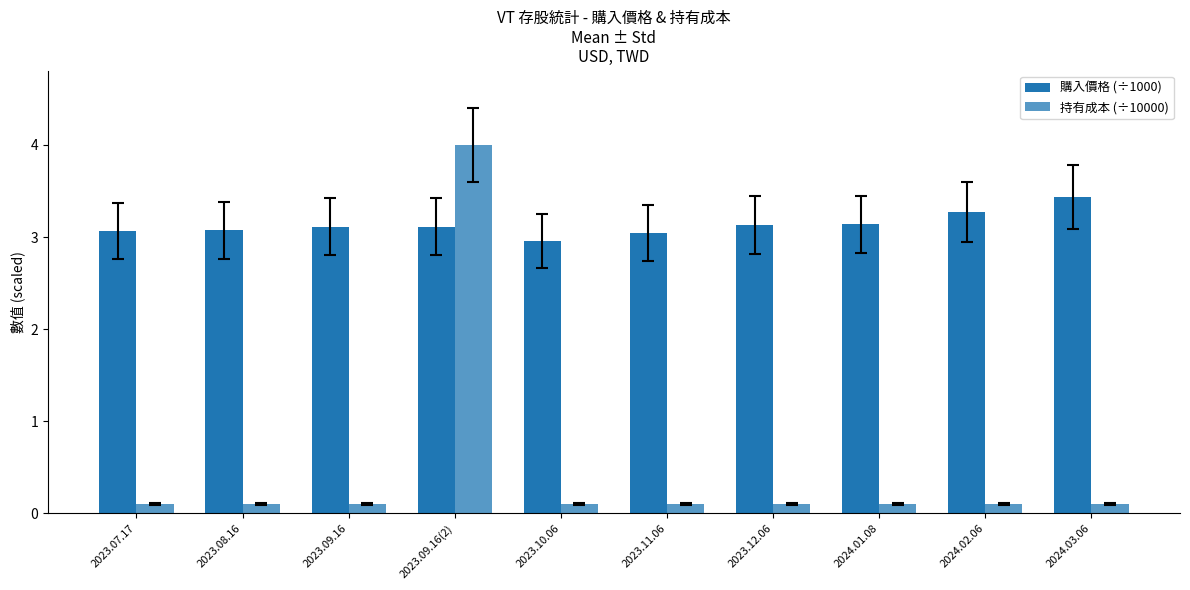

How many bars are there in total?

20